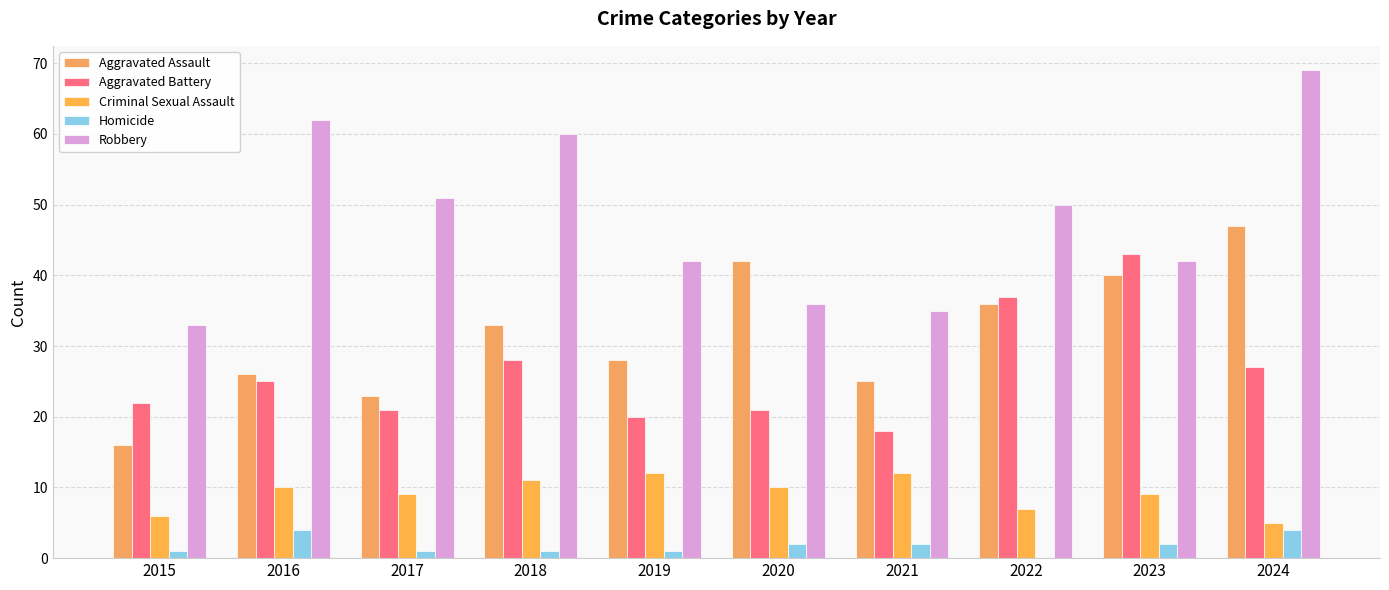

Reading left to right, list all the values displayed in this chart.

Aggravated Assault: 16	26	23	33	28	42	25	36	40	47
Aggravated Battery: 22	25	21	28	20	21	18	37	43	27
Criminal Sexual Assault: 6	10	9	11	12	10	12	7	9	5
Homicide: 1	4	1	1	1	2	2	0	2	4
Robbery: 33	62	51	60	42	36	35	50	42	69